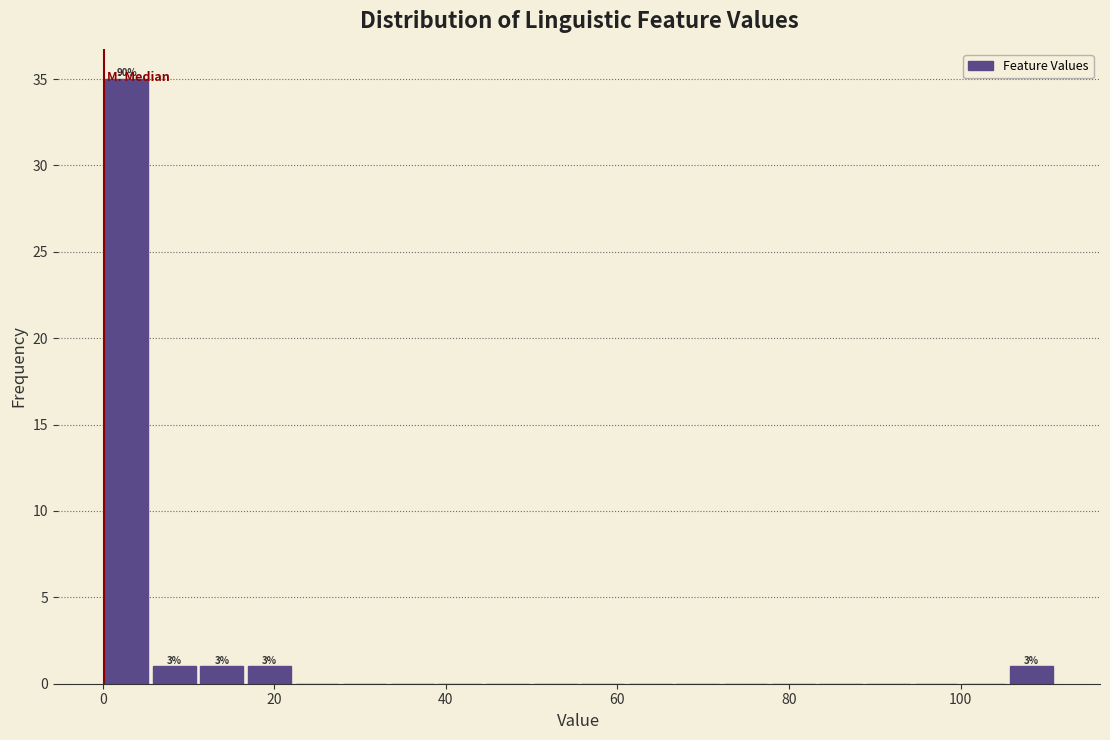

Read against the x-axis, roughly where is the centre of the tallest bar?

2